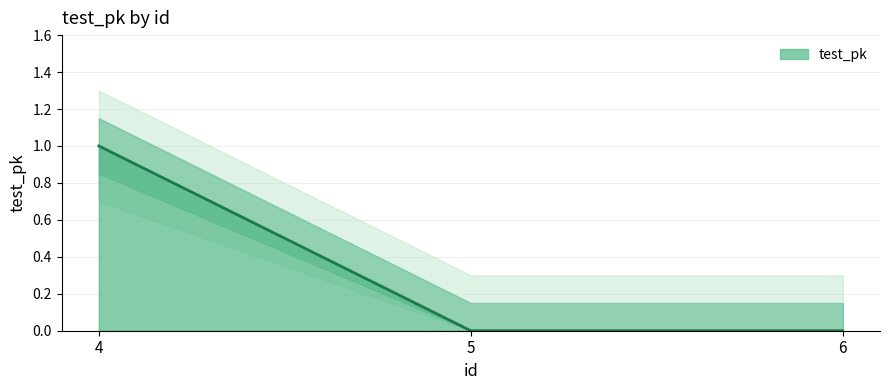

List the labels in order of value, largest first.

4, 5, 6